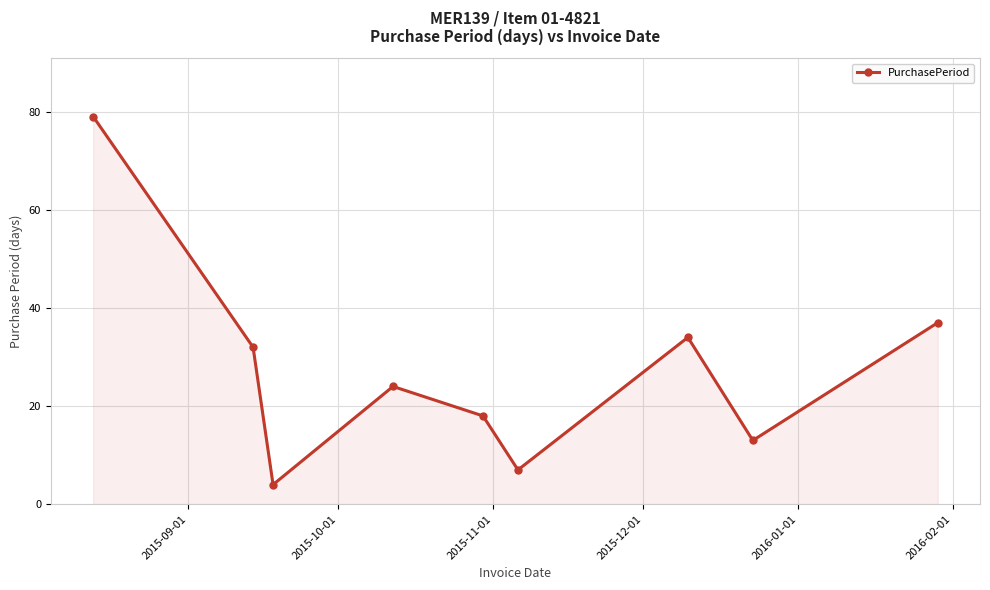

What is the smallest value displayed?

4